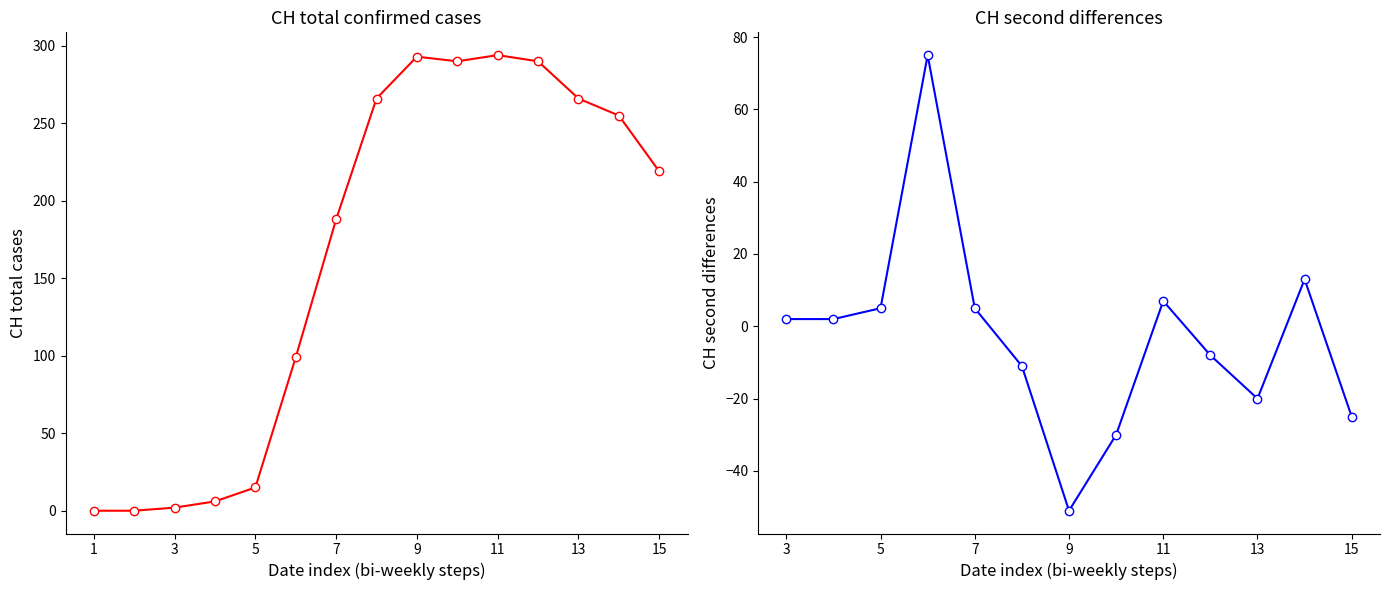

Between 2020-03-11 and 2020-04-05, which series saw the biggest shift?

CH